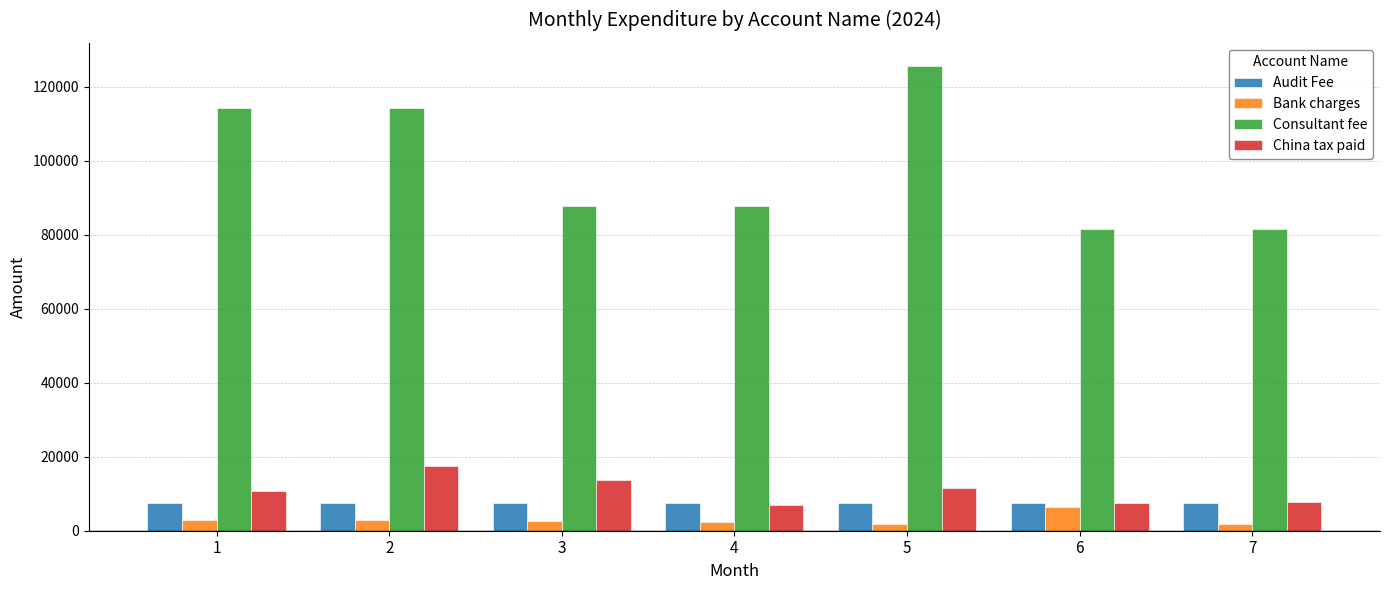

Count the number of categories in the chart.

7